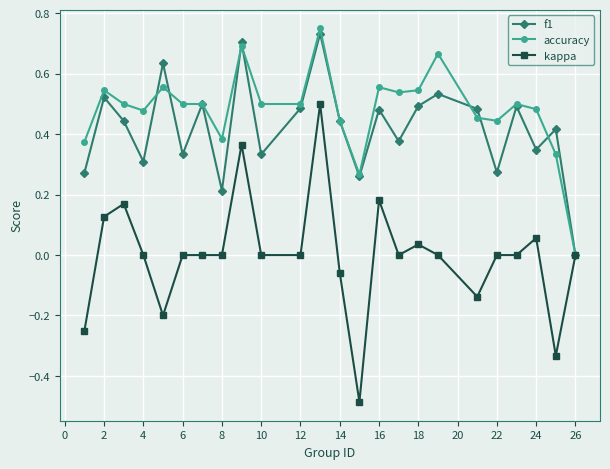

Which series has the largest total across all categories?

accuracy